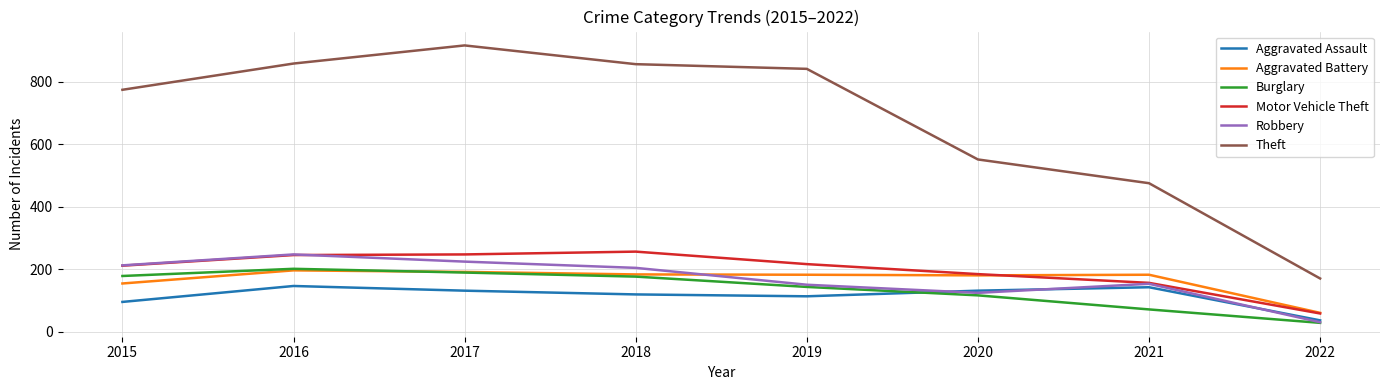

What is the smallest value displayed?

28